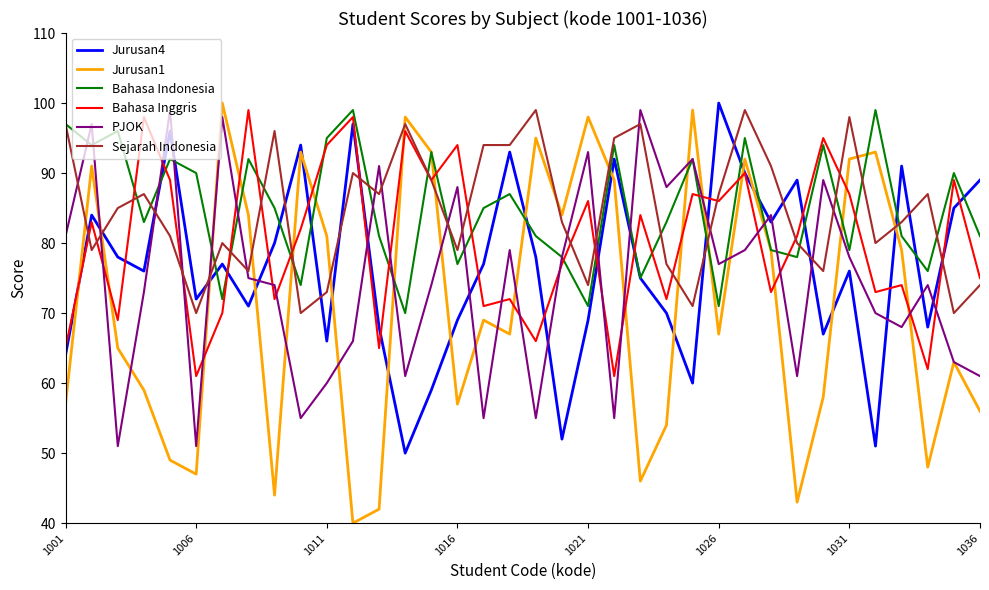

What is the highest value of the Sejarah Indonesia series?

99